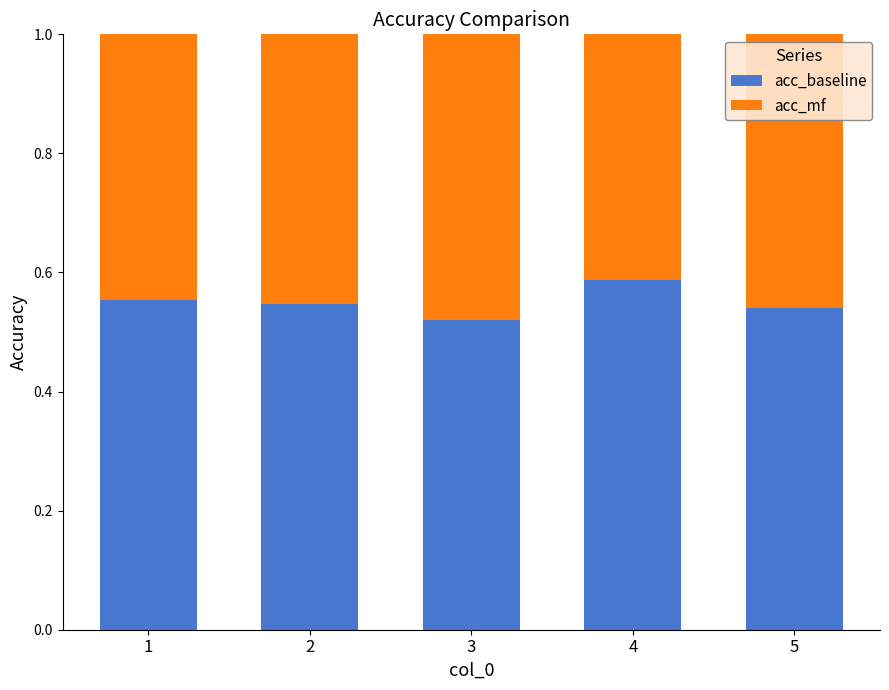

What is the total value across all series at 4?

1.0